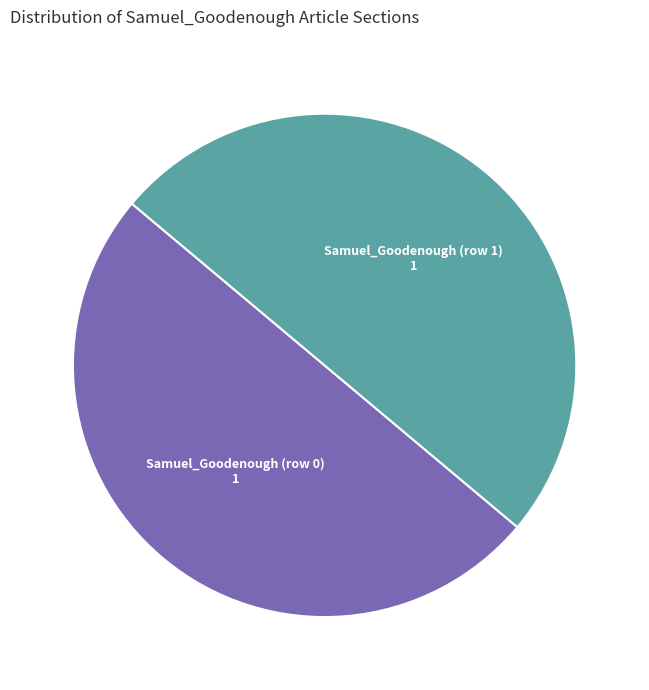

The Samuel_Goodenough (row 0) slice represents 50% of the pie. True or false?

True